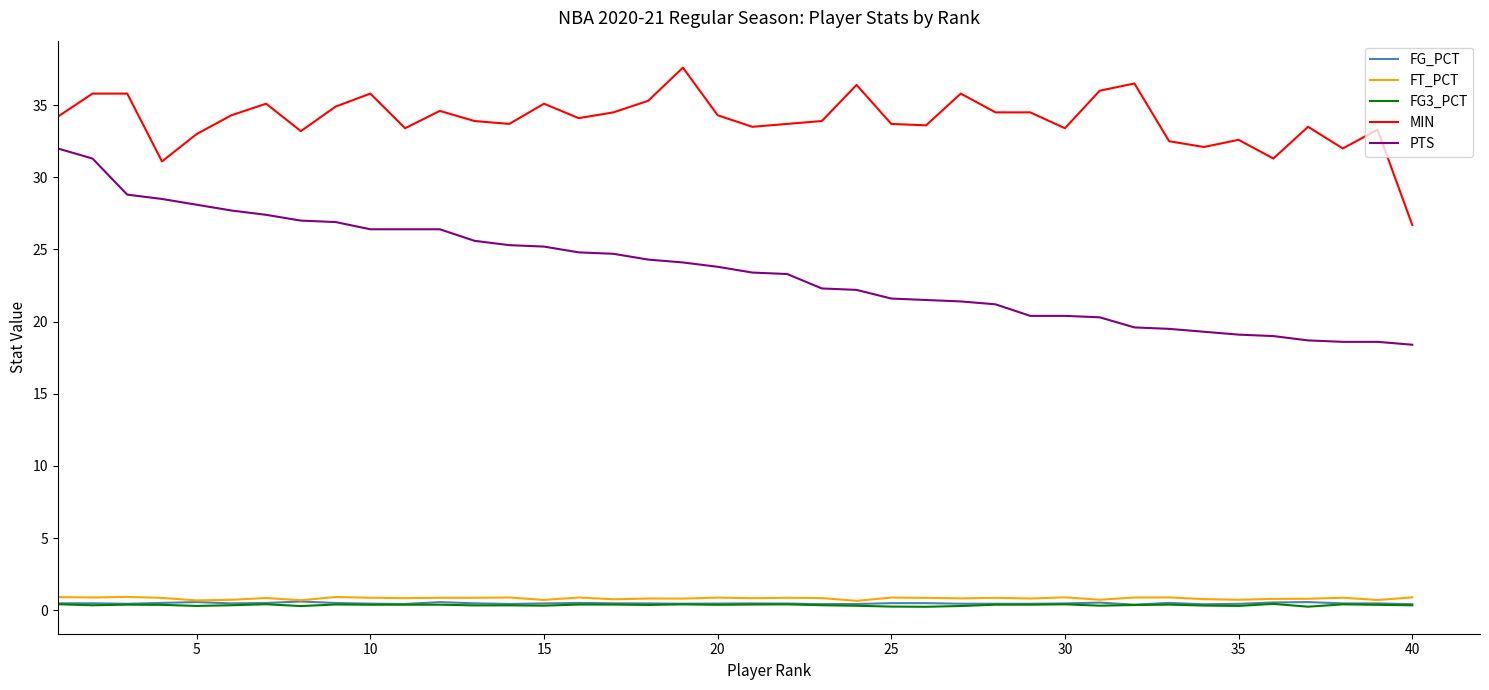

Which series has the largest range (max minus min)?

PTS